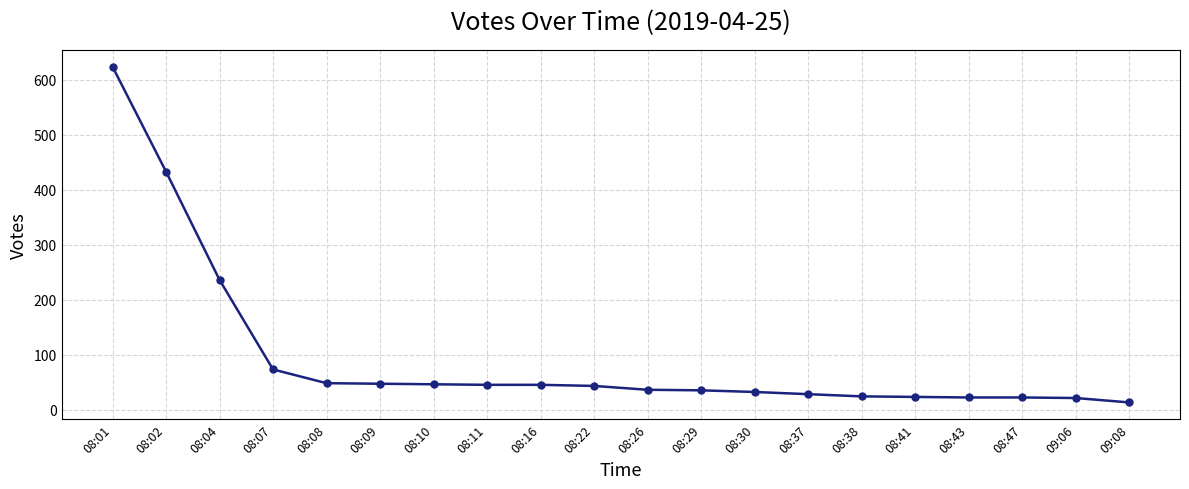

What is the minimum value shown in the chart?

13